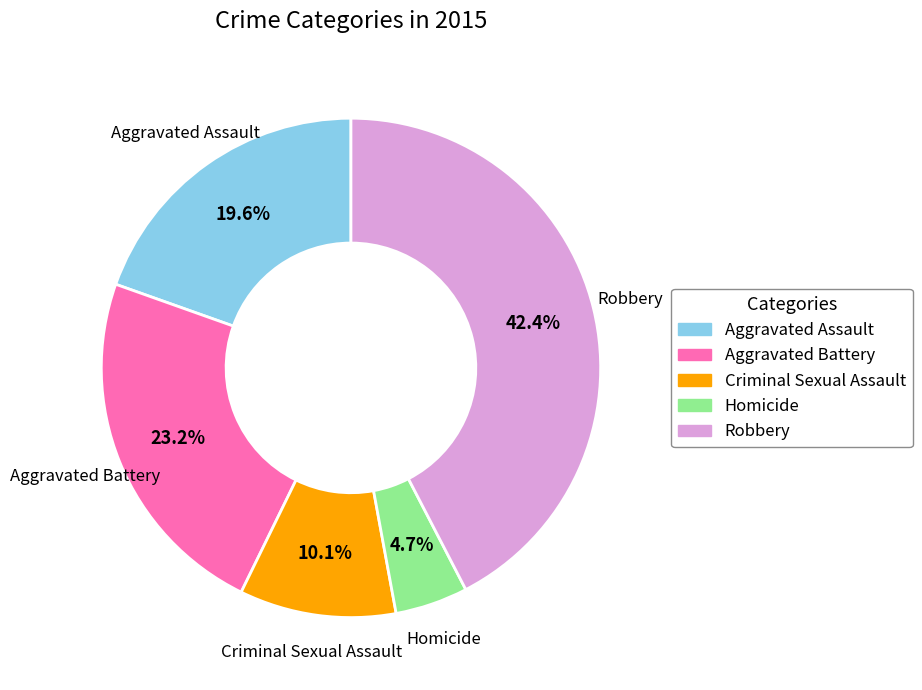

To the nearest percent, what is the difference between the largest and smallest slice percentages?

38%